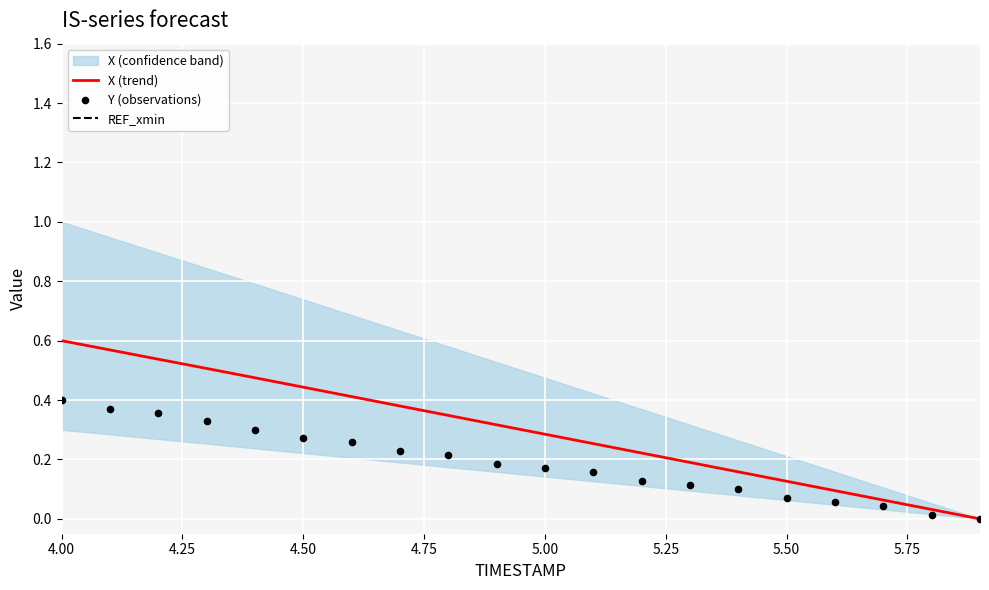

Which series contains the lowest Y value?

X